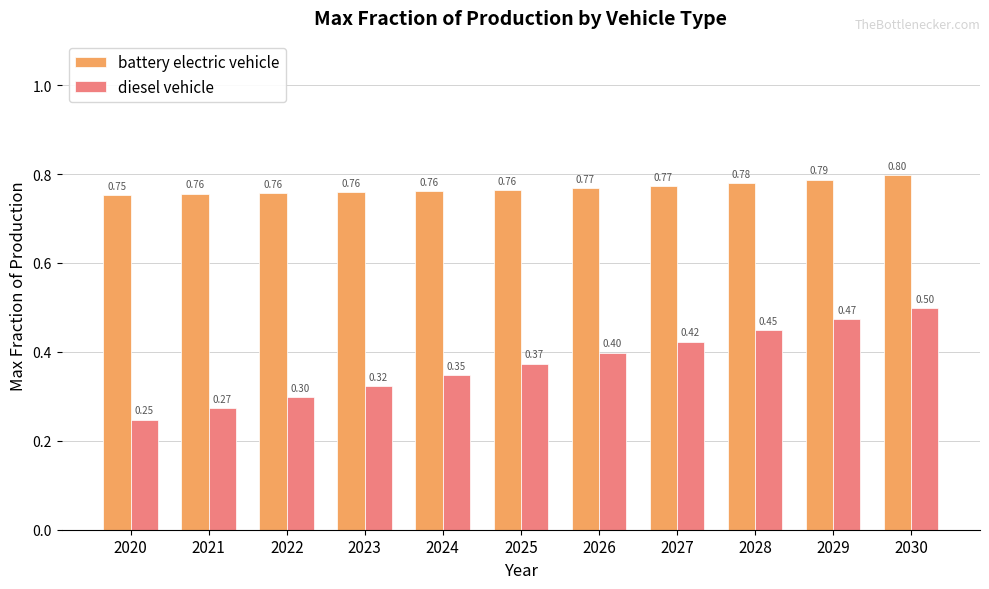

The battery electric vehicle series shows 0.8 at 2023. True or false?

True